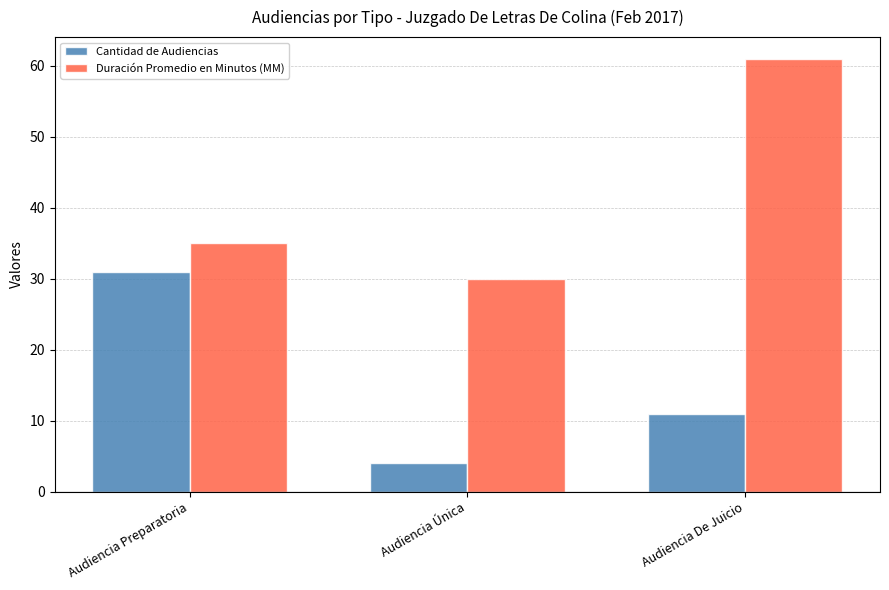

What position from the right is Audiencia Preparatoria?

3